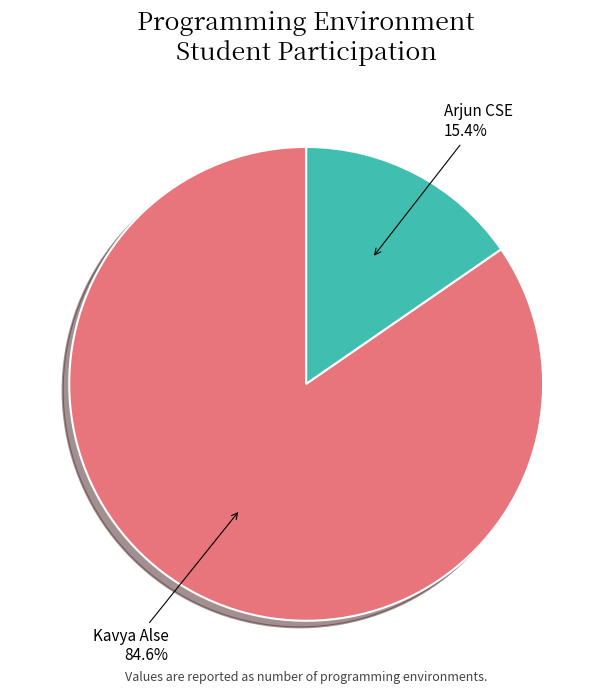

Do Kavya Alse and Arjun CSE together represent more than half of the pie?

Yes